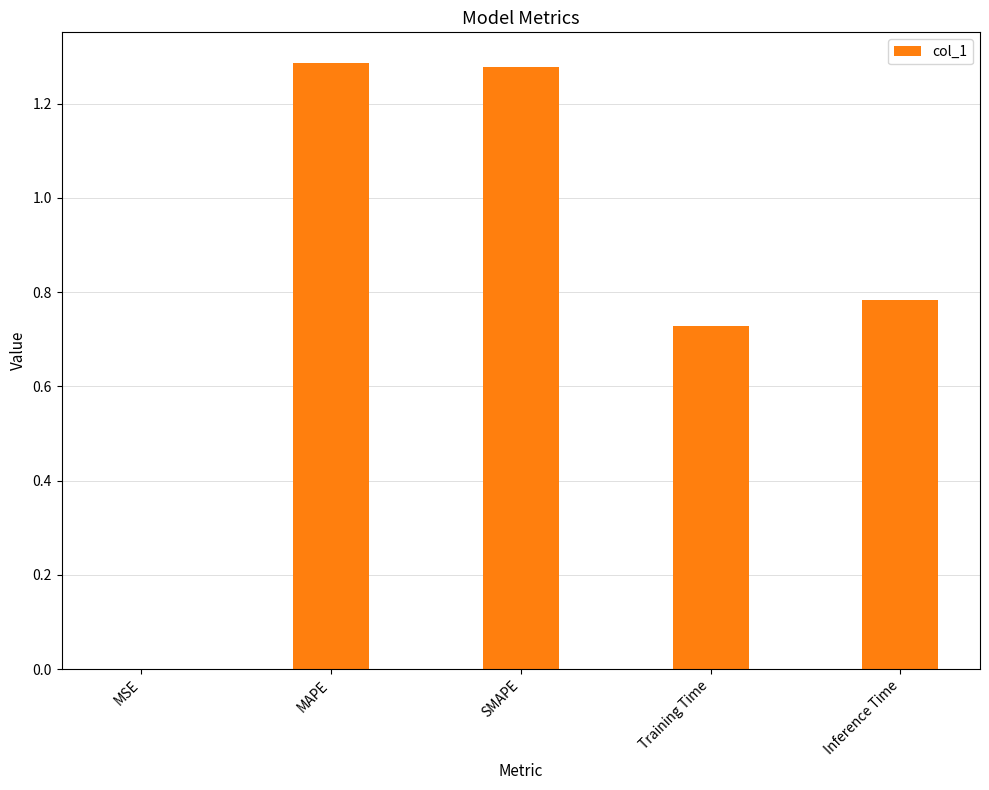

True or false: the data shows 0.5 at Inference Time.

False